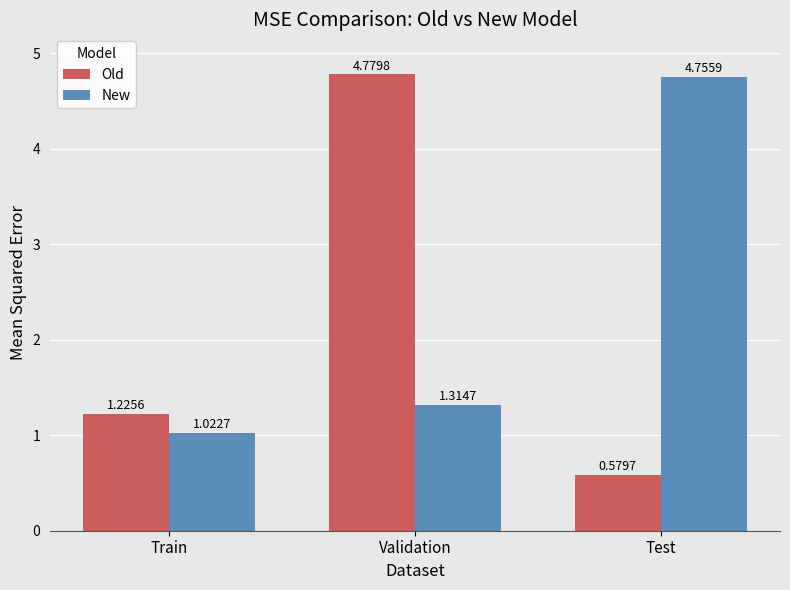

Where does the Old series first go above 1?

Train